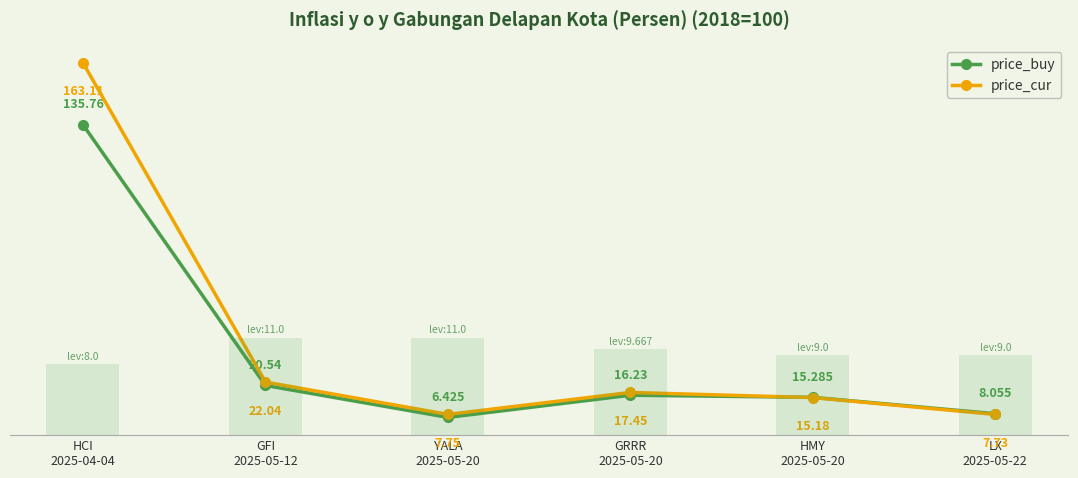

What is the average value of the lev_score series?

9.6